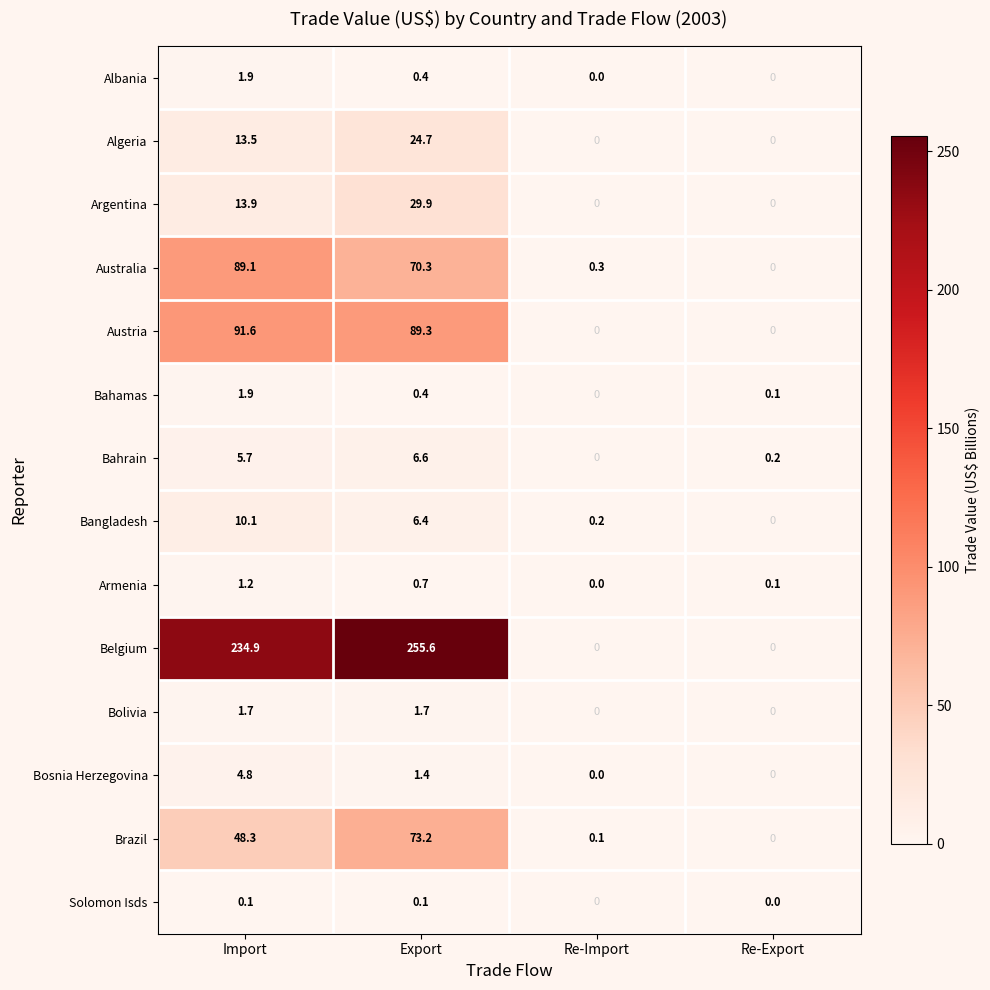

What is the difference between the highest and lowest values at Re-Import?

0.3